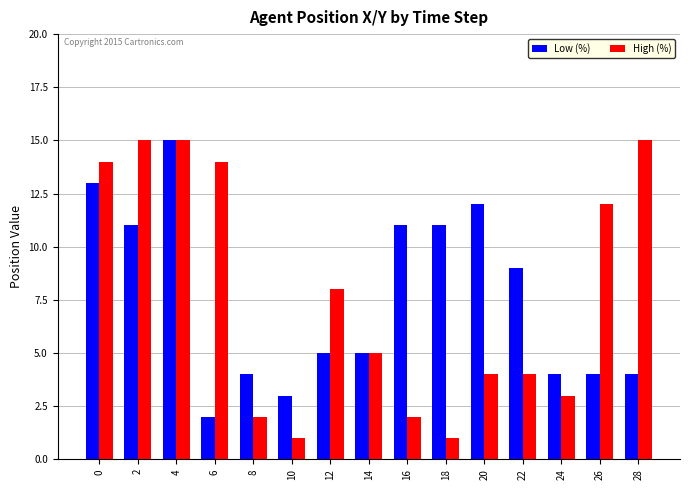

What is the sum of the High (%) values at 20 and 24?

7